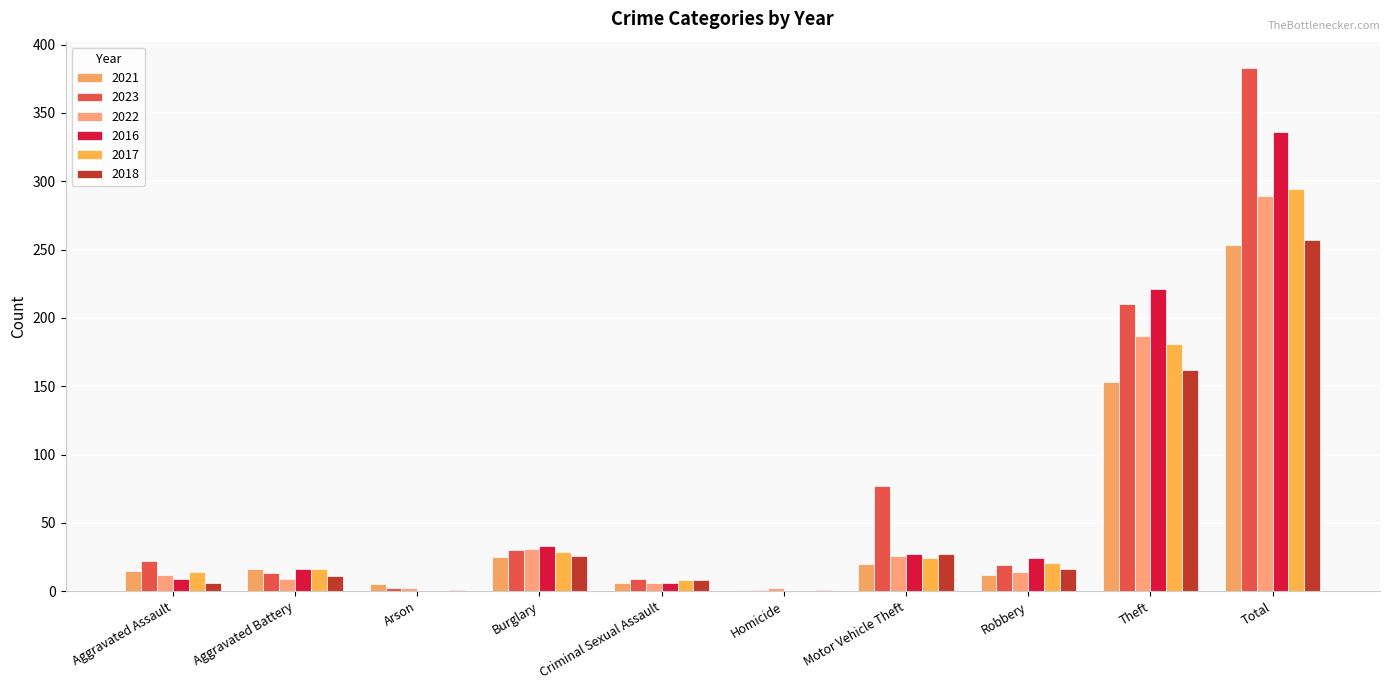

What is the difference between the maximum and minimum values in the 2022 series?

287